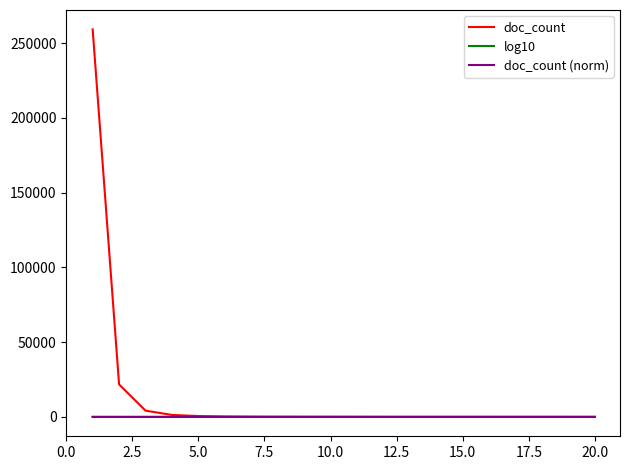

Which series has the largest total across all categories?

doc_count